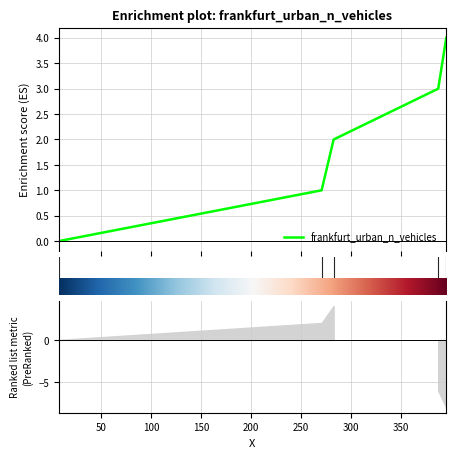

What is the approximate value at 394.875004740751?

4